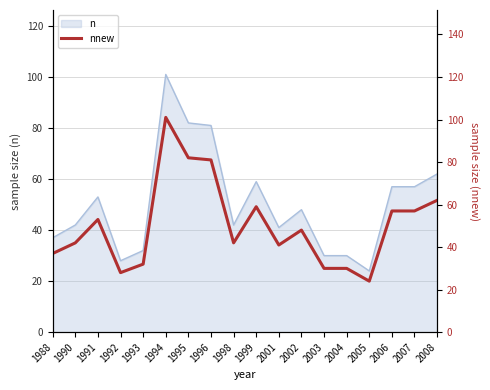

Which has a higher value, 1988 or 1998?

1998